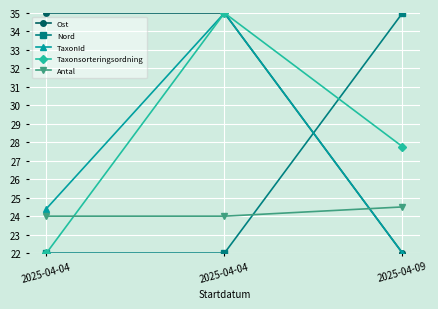

What is the spread (max minus min) of values at 2025-04-04?

13.0